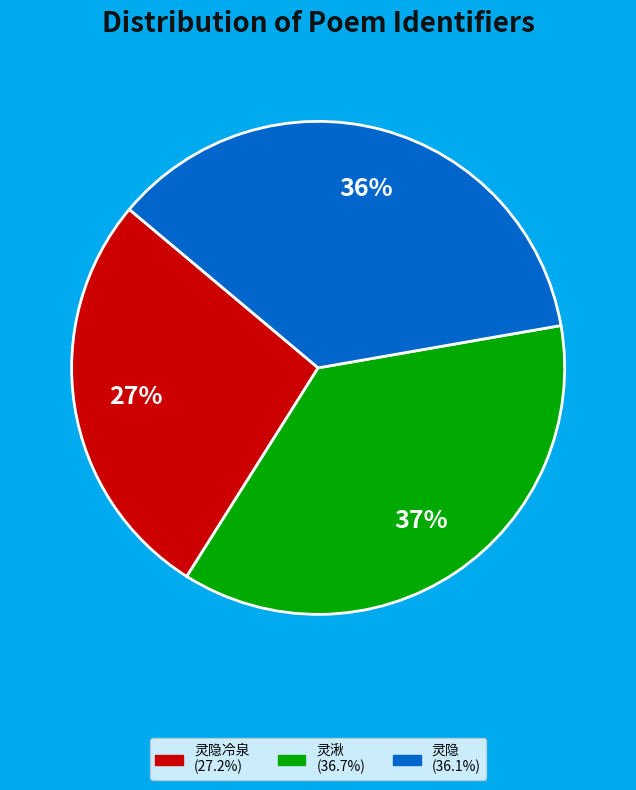

Is there any slice that represents more than half of the pie?

No